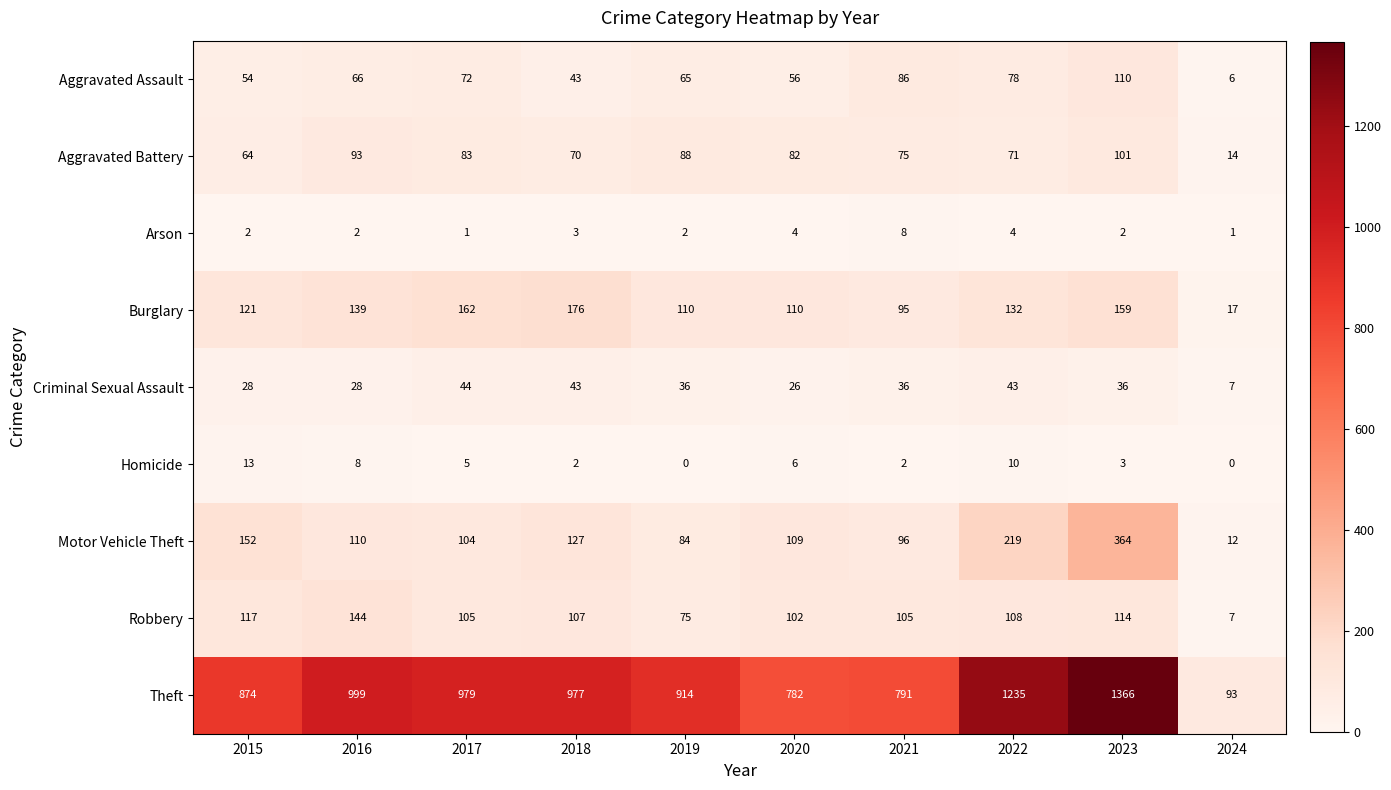

What is the total value across all series at 2019?

1374